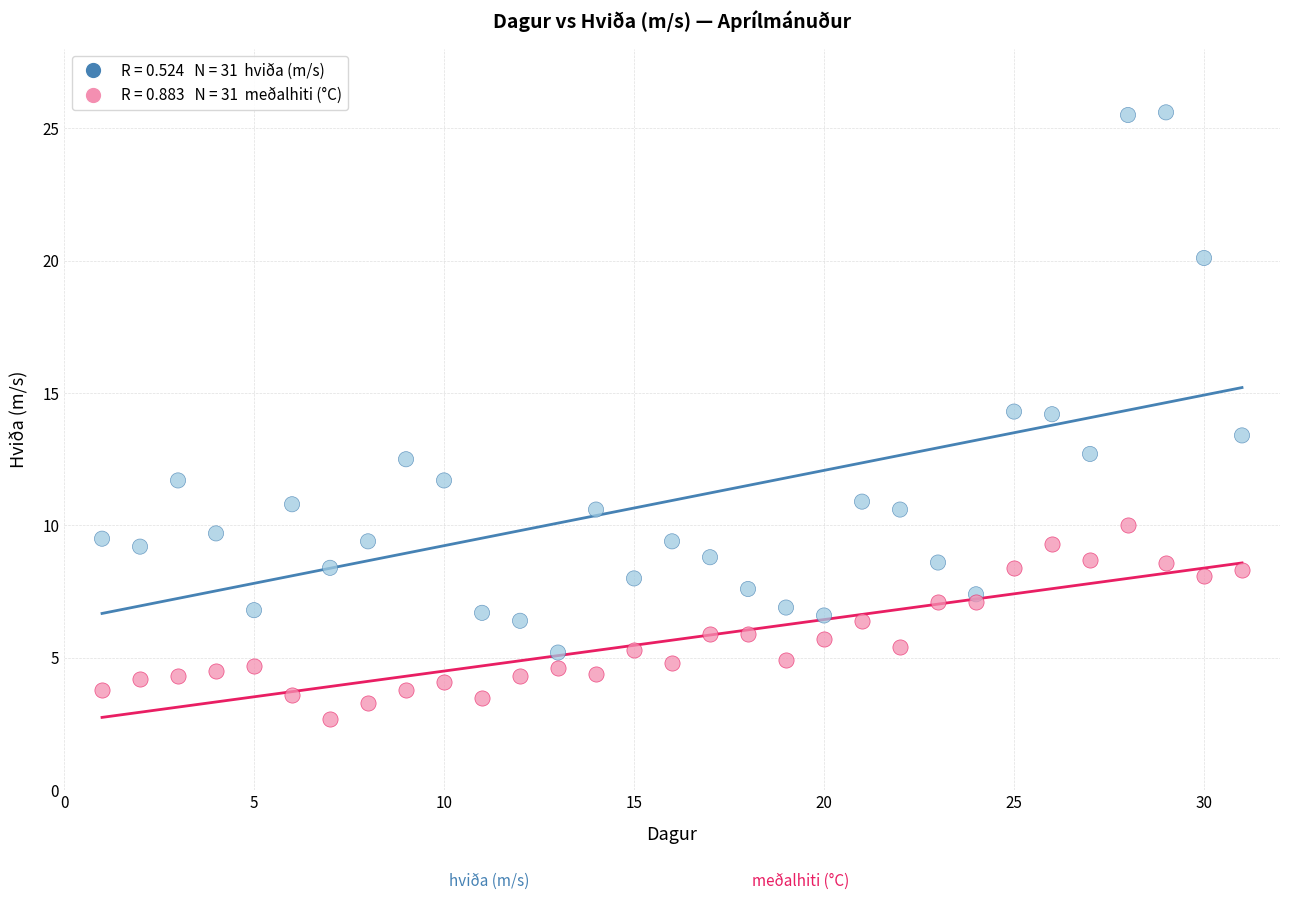

Across all data points, what is the range of Y values (max minus min)?

22.9